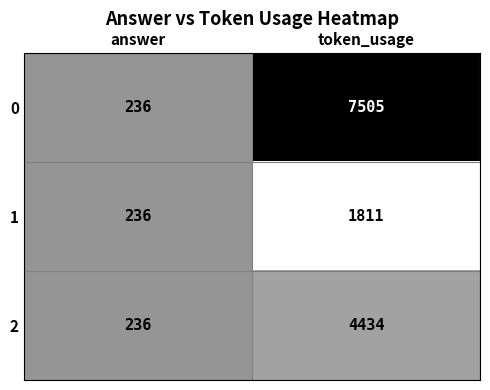

Rank the series by their average value, from lowest to highest.

1, 2, 0